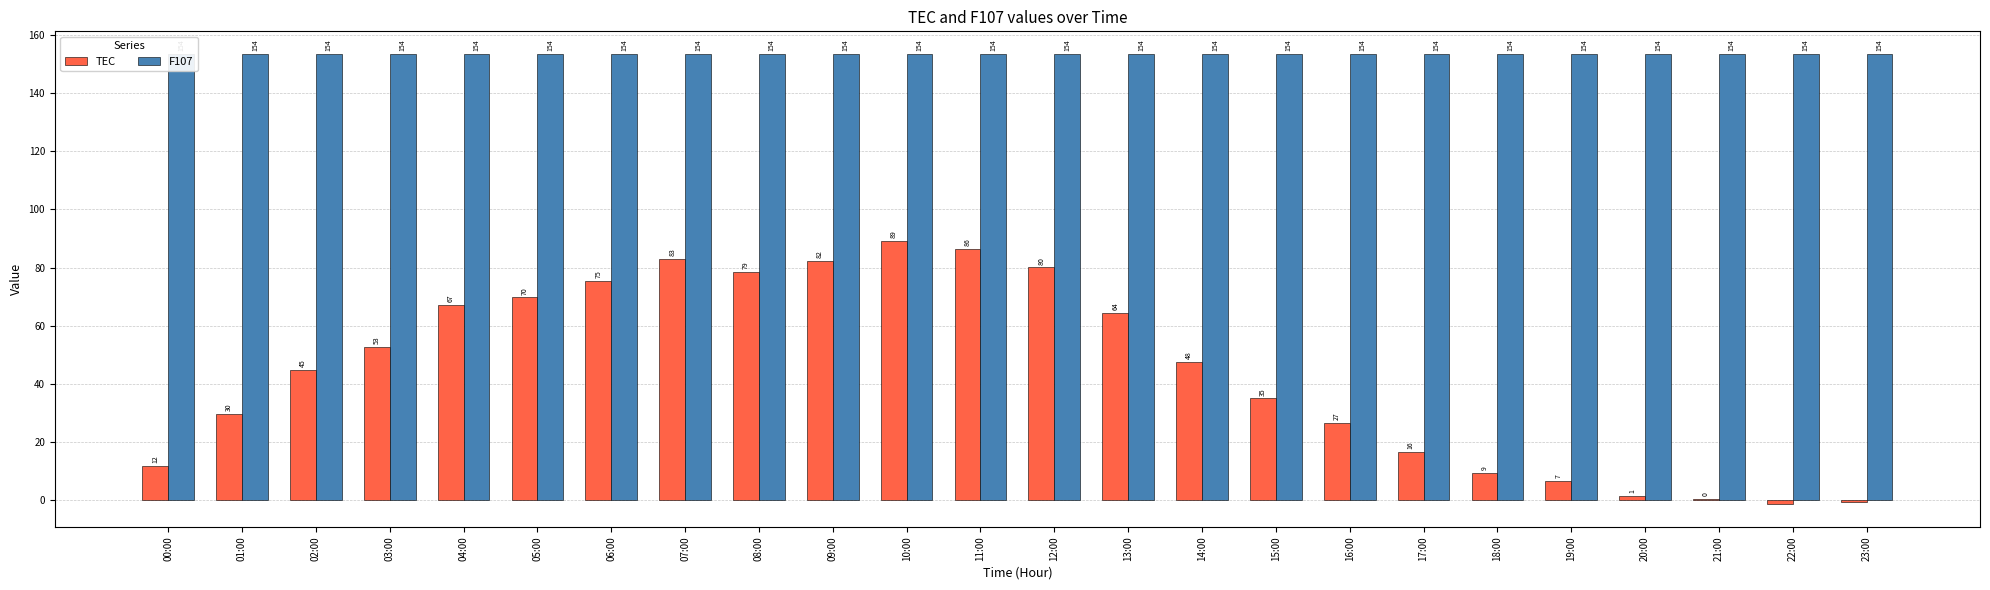

Does the chart contain any negative values?

Yes